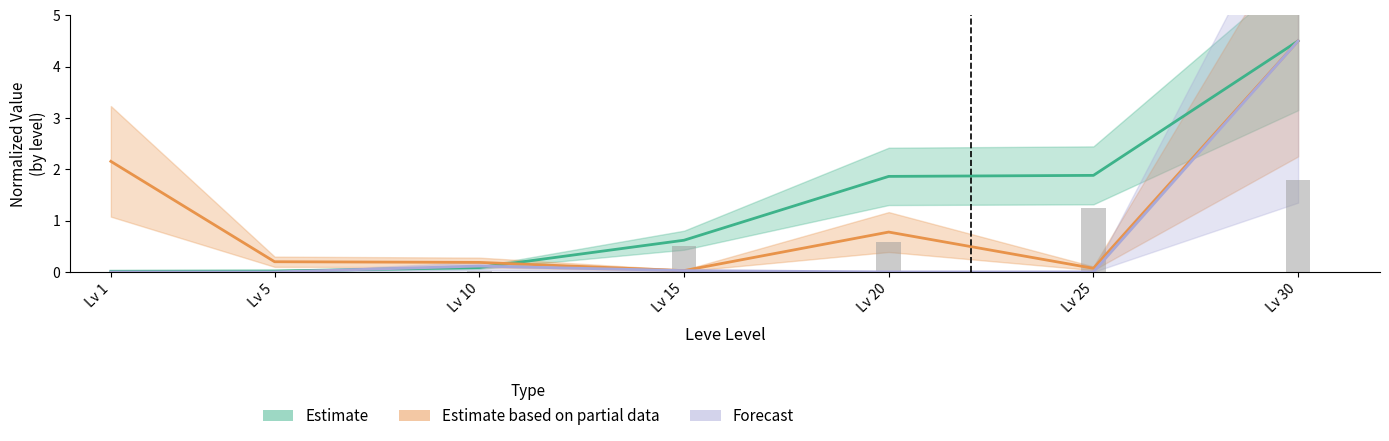

The value of Leve Gil at Lv 10 is 0.1. True or false?

True